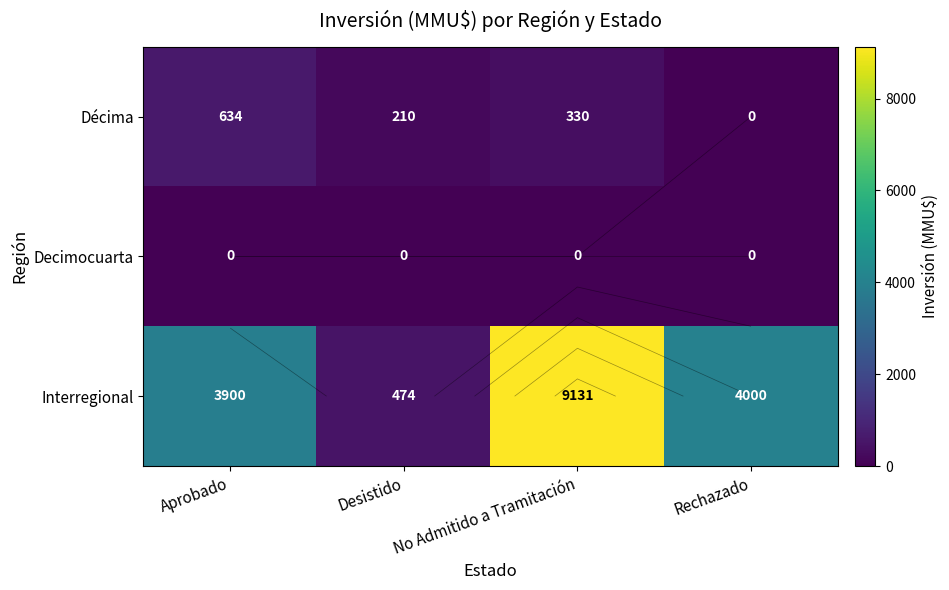

At which label does Decimocuarta reach its minimum?

Aprobado